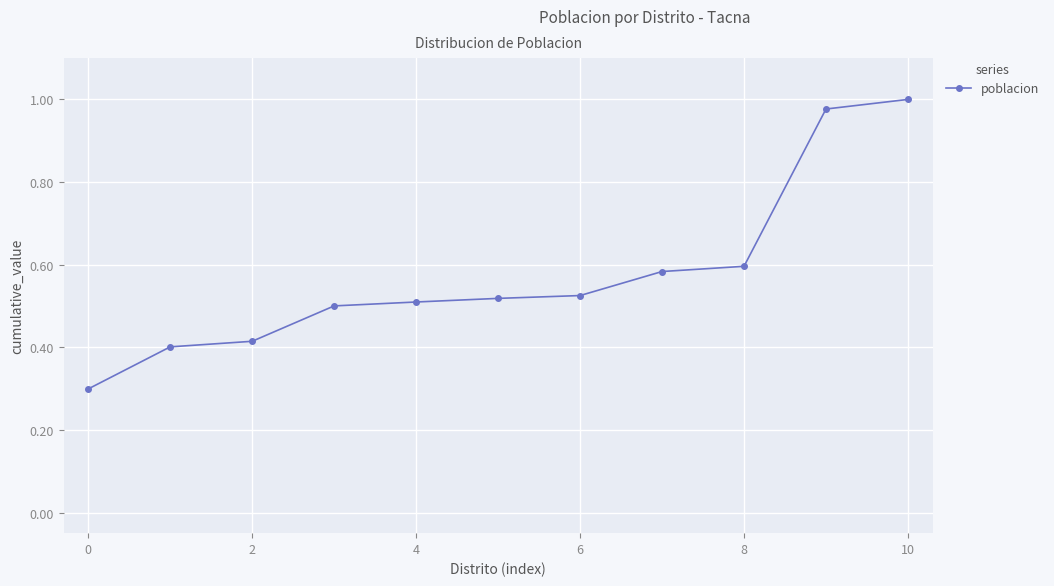

What is the difference between the maximum and minimum values?

0.7